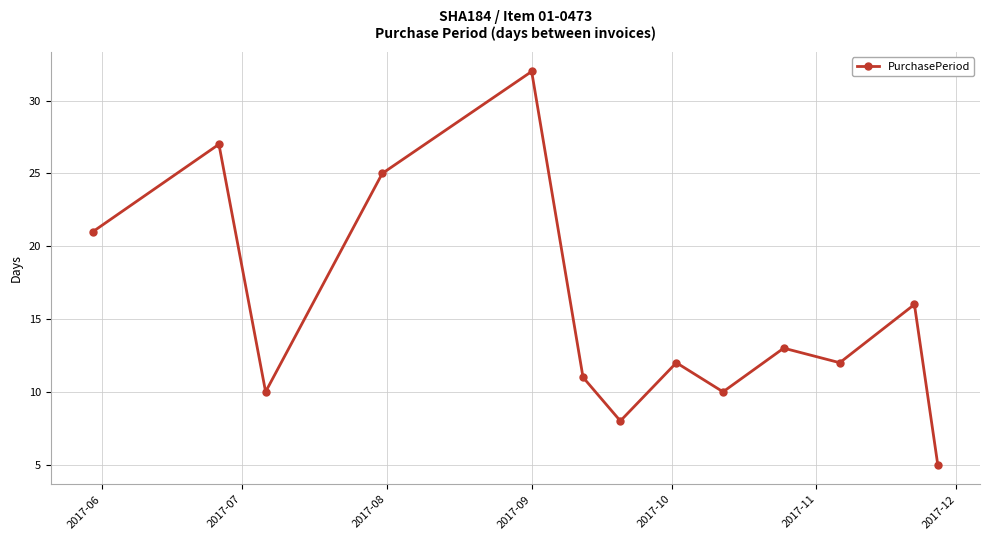

What is the maximum value shown in the chart?

32